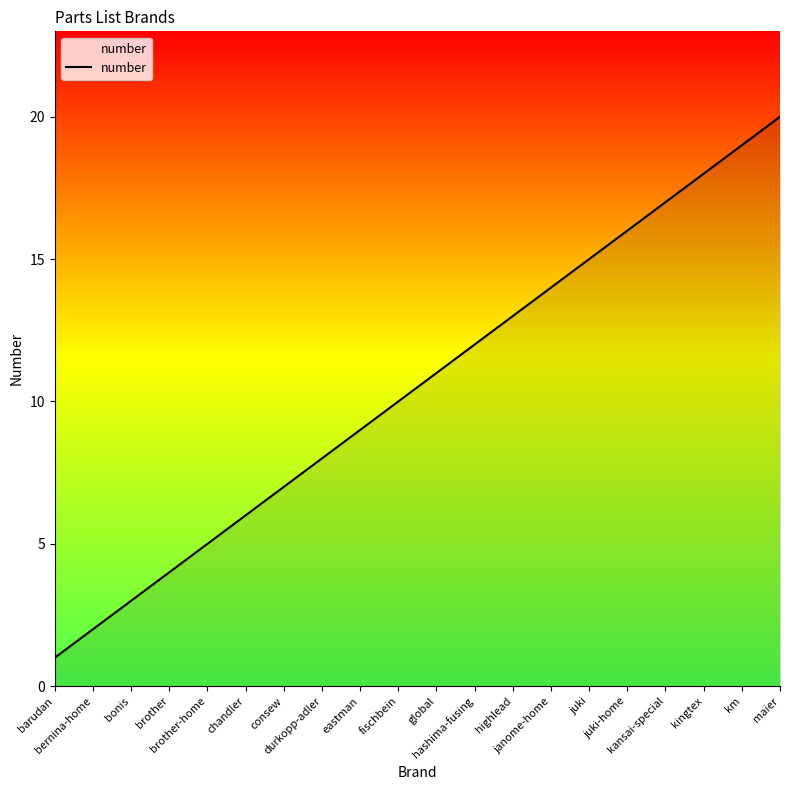

Is it true that the value at chandler is 9?

False